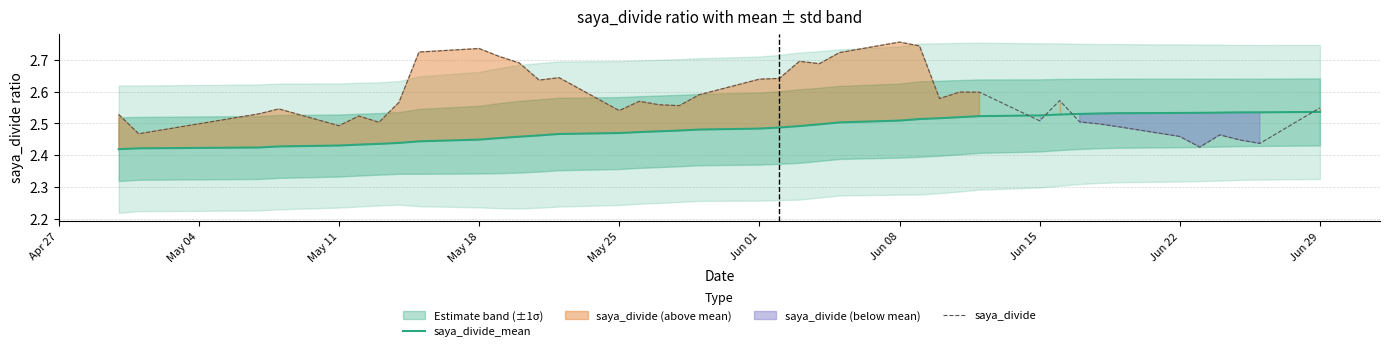

True or false: saya_divide_mean and saya_divide intersect in this chart.

True